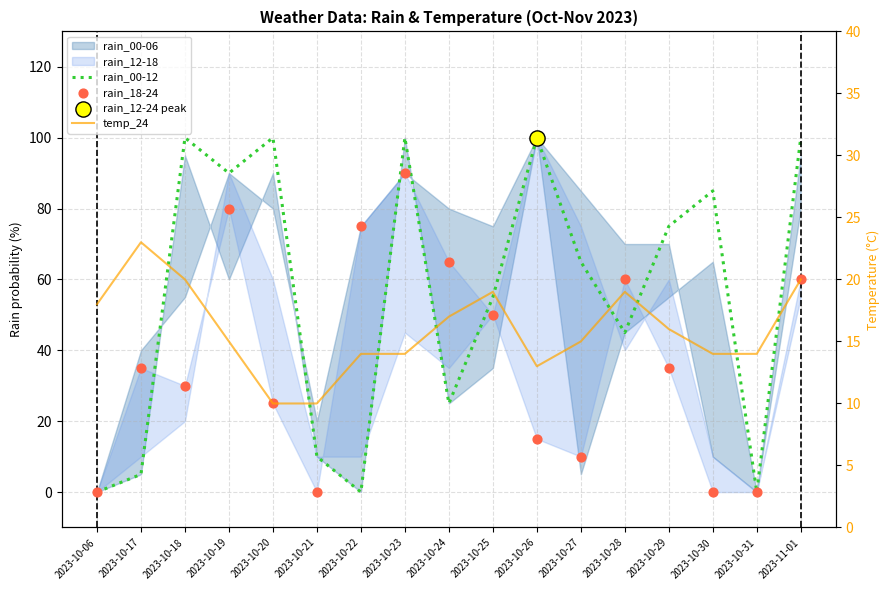

Is the value of rain_00-12 at 2023-10-19 greater than the value of rain_18-24 at 2023-11-01?

Yes